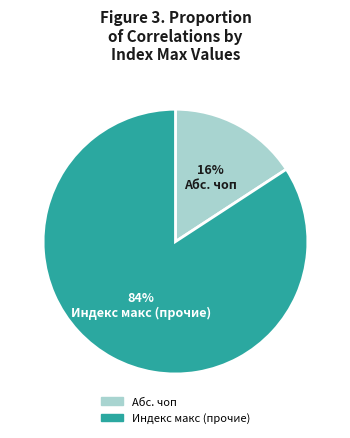

To the nearest percent, what is the difference between the largest and smallest slice percentages?

68%